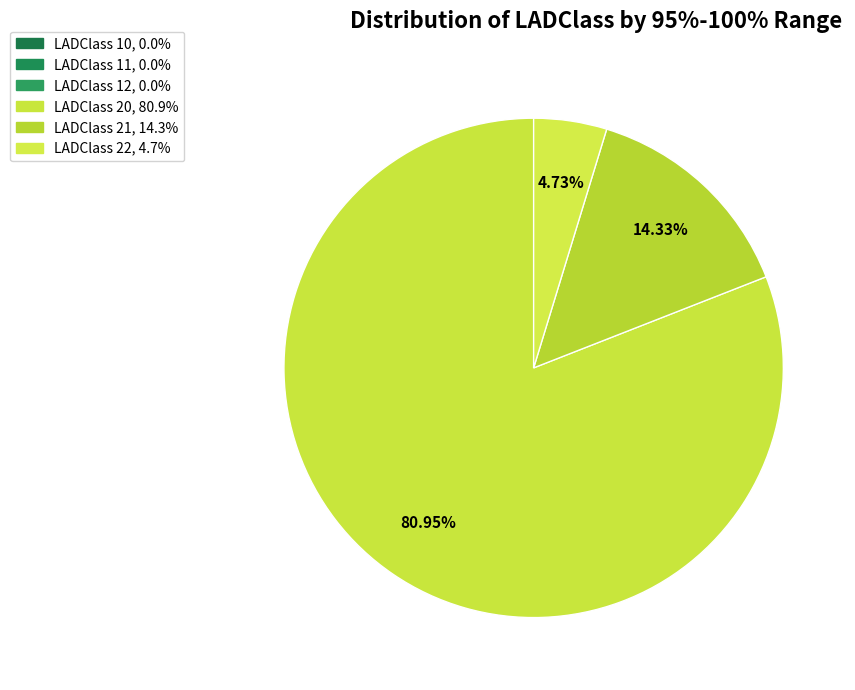

How many segments does this pie chart have?

3